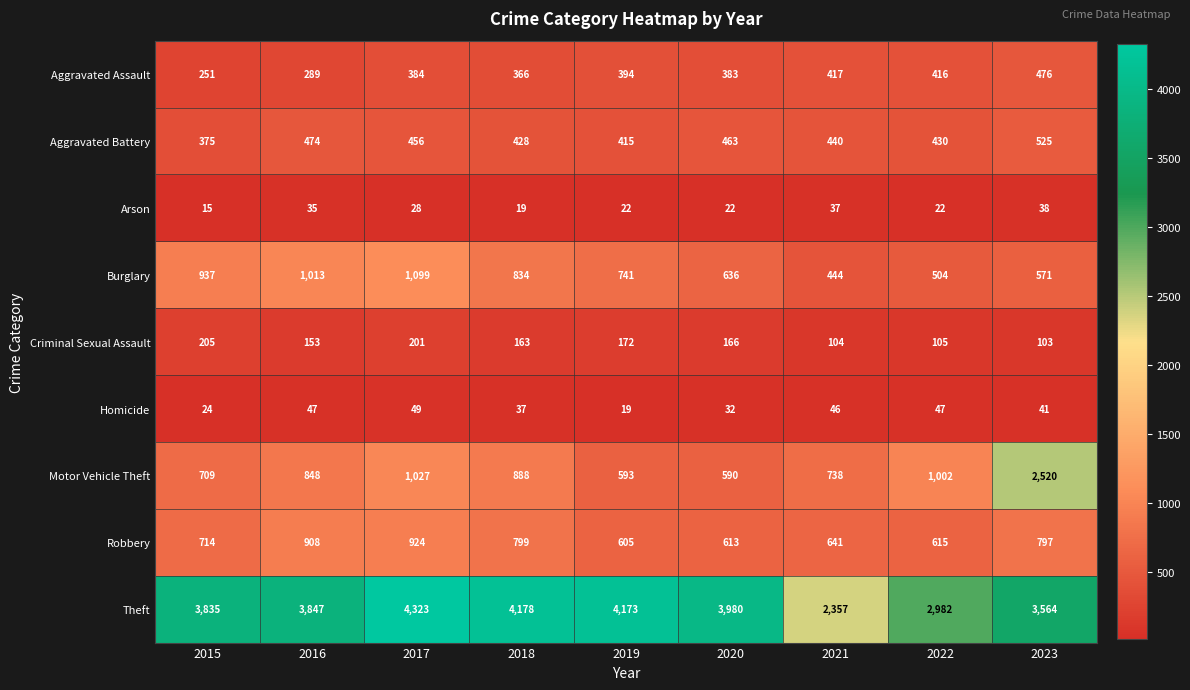

What is the difference between the maximum and minimum values in the Burglary series?

655